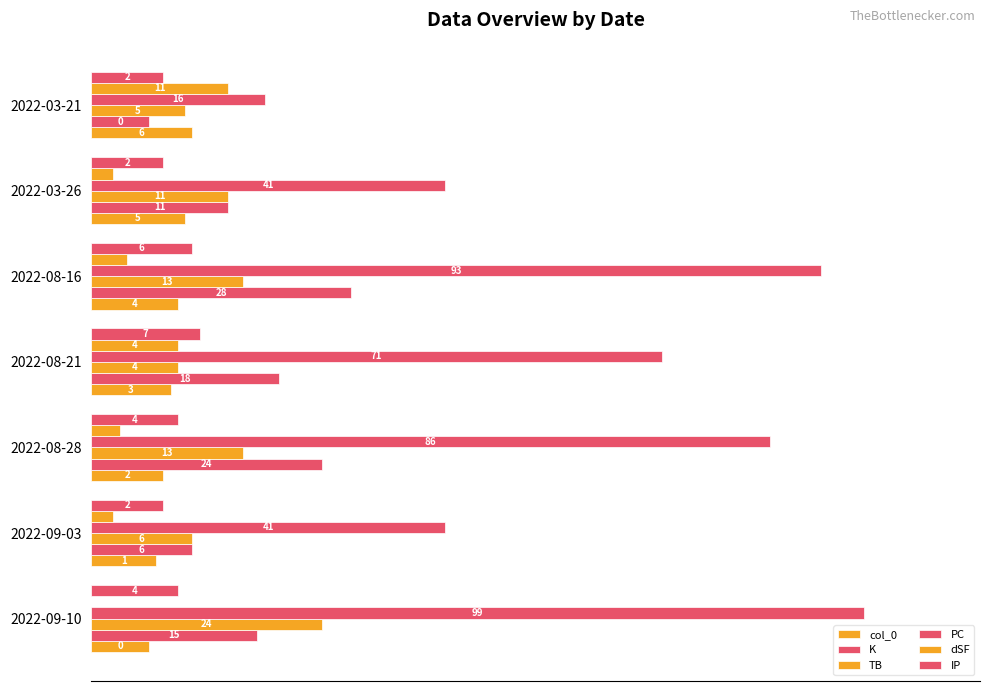

Which series has the widest spread of values?

PC